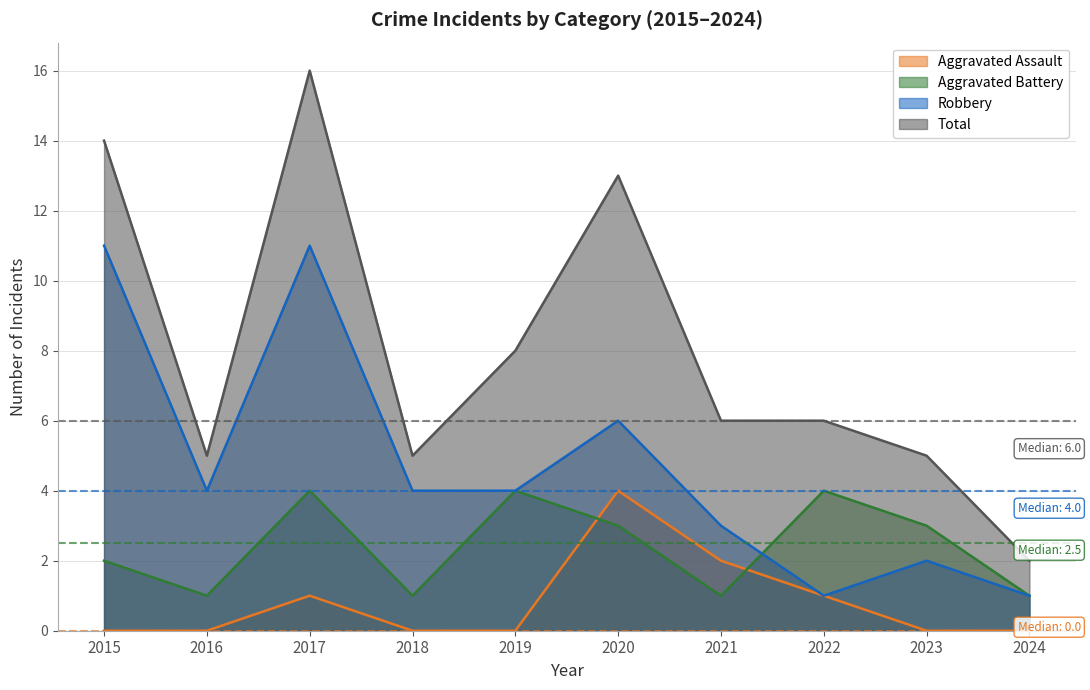

Is it true that Aggravated Assault equals 1 at 2017?

True